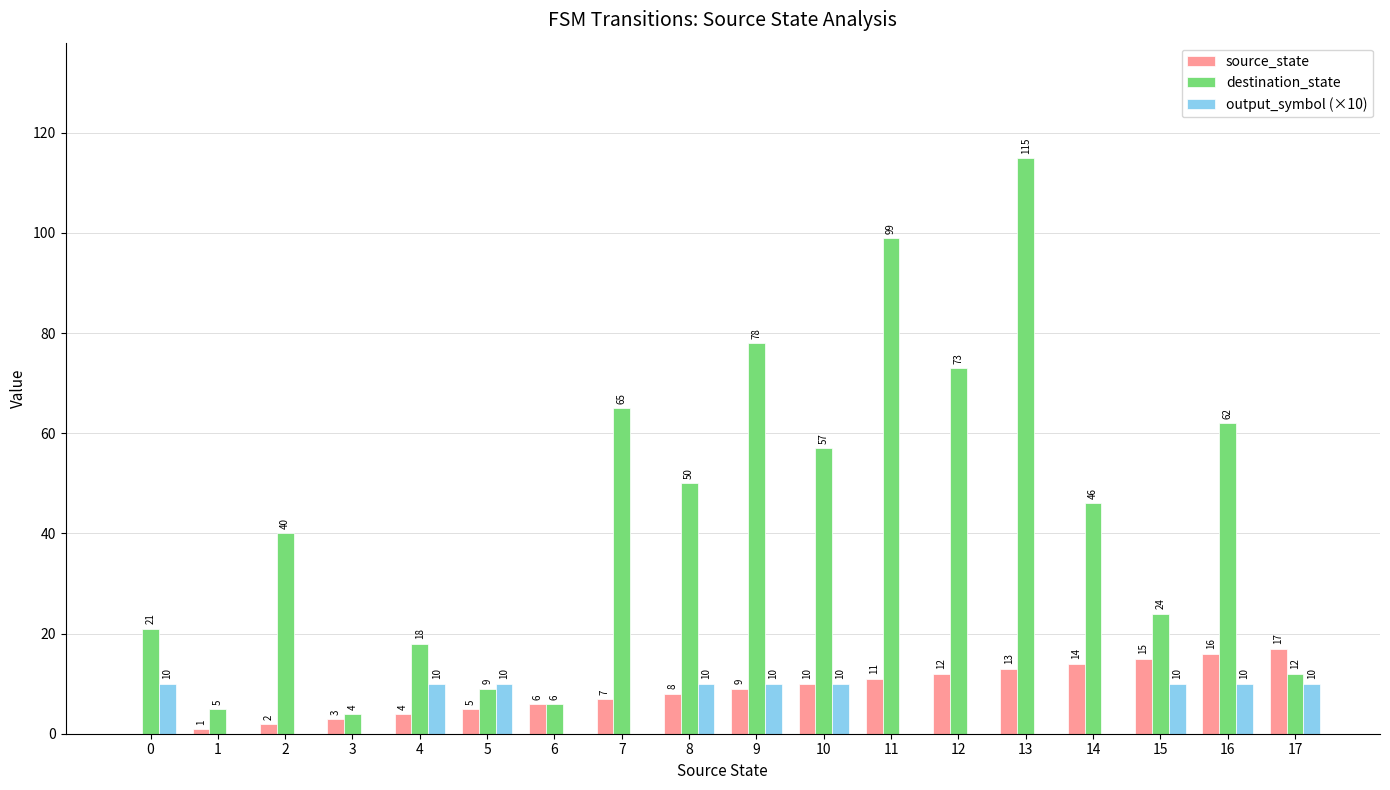

At which category is the sum across all series the highest?

13